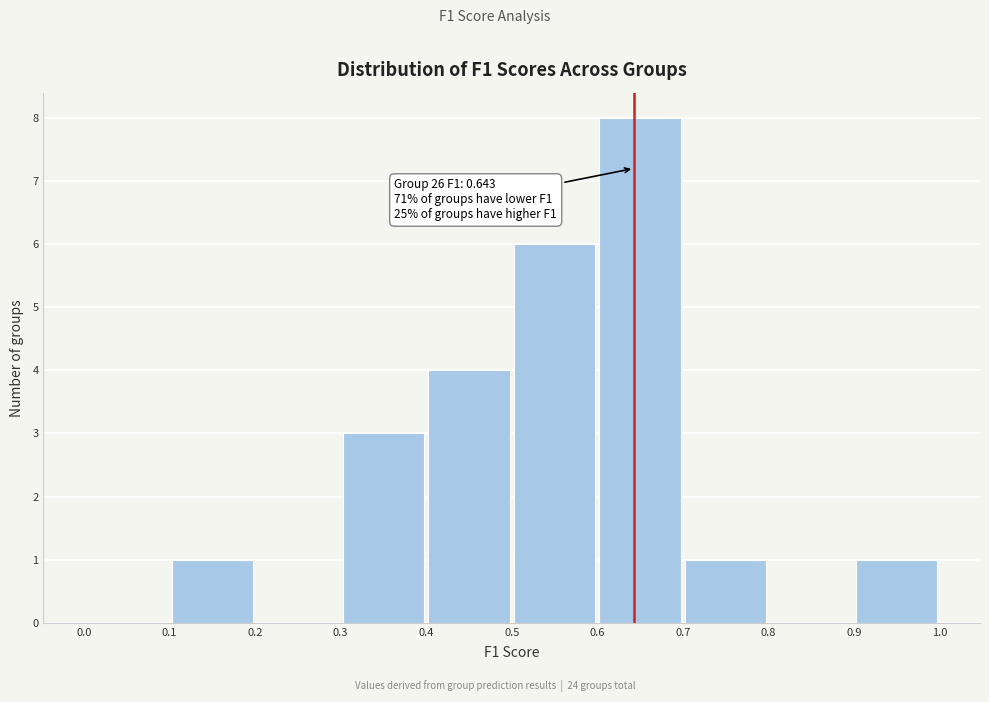

Over which range of the x-axis is the bar tallest?

0.6 to 0.7